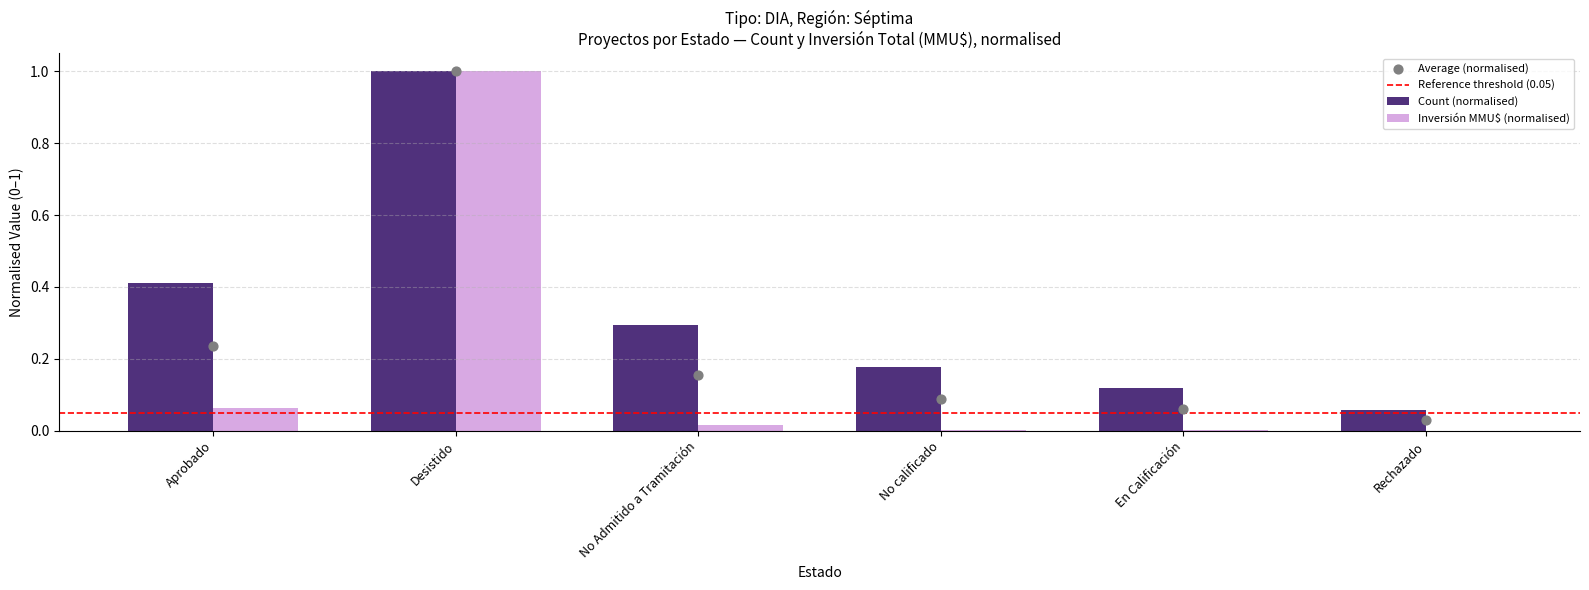

Which series contains the lowest Y value?

Inversión(MMU$) Sum